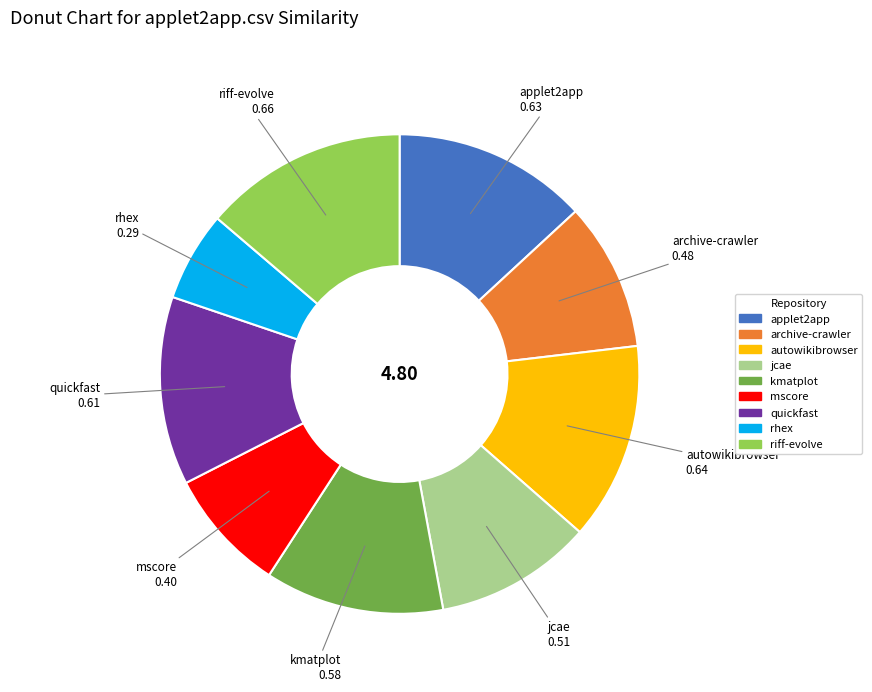

Is there a majority slice in this chart?

No